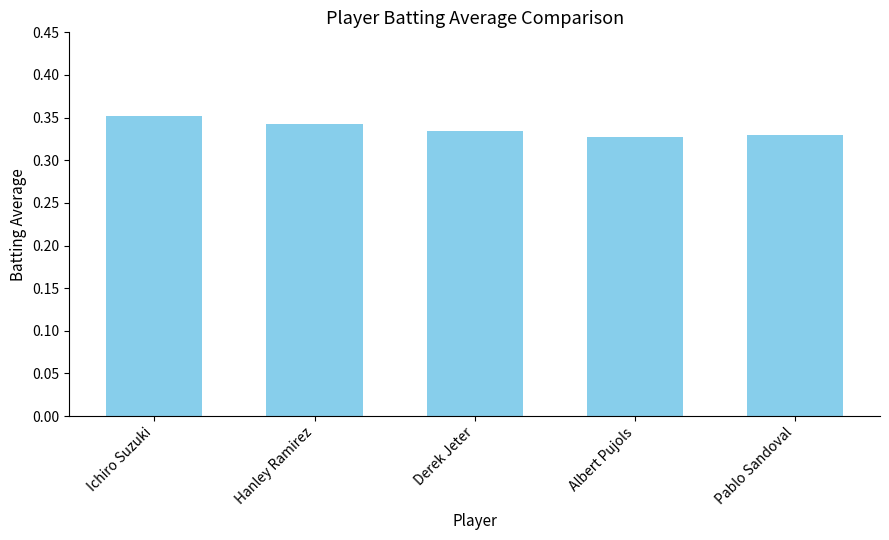

What is the label of the 3rd bar from the left?

Derek Jeter